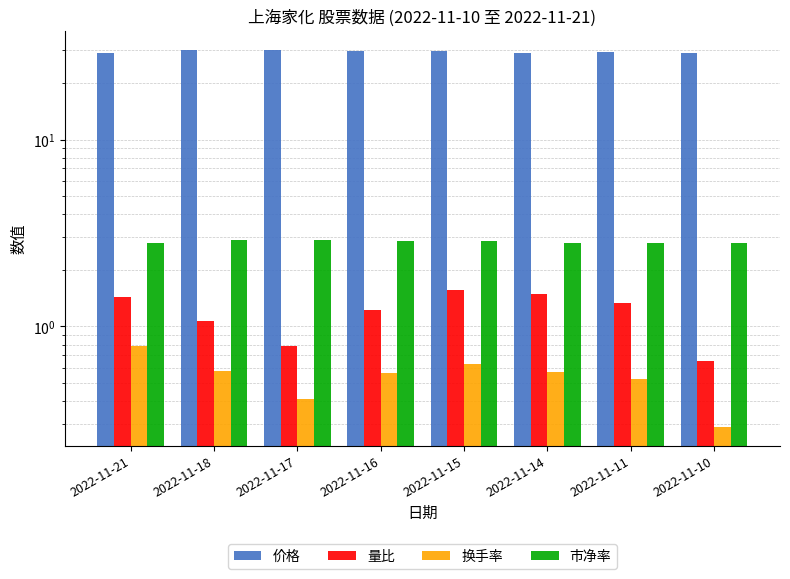

At which category is the sum across all series the highest?

2022-11-15